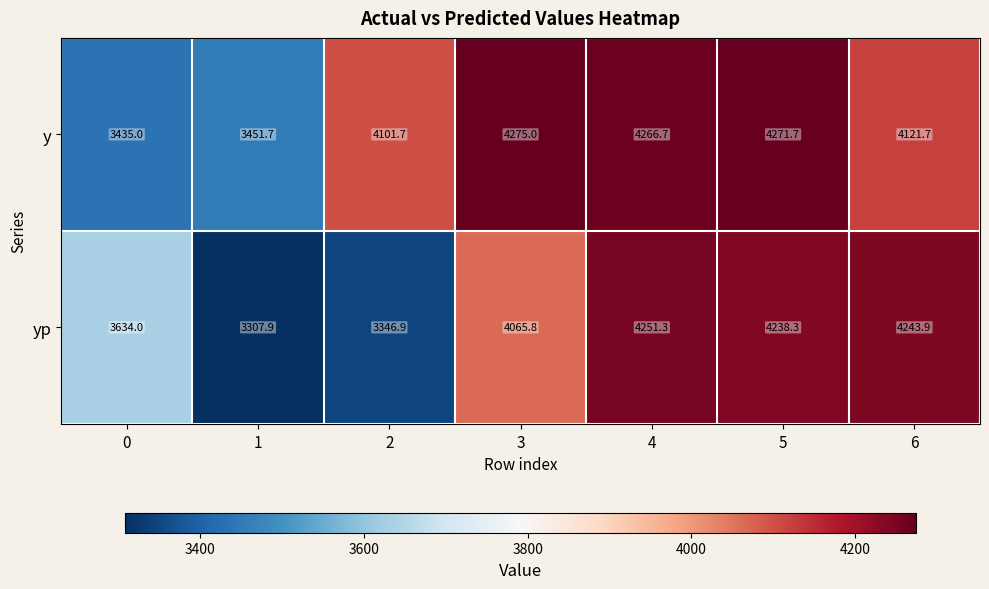

Rank the series by their maximum value, from highest to lowest.

y, yp